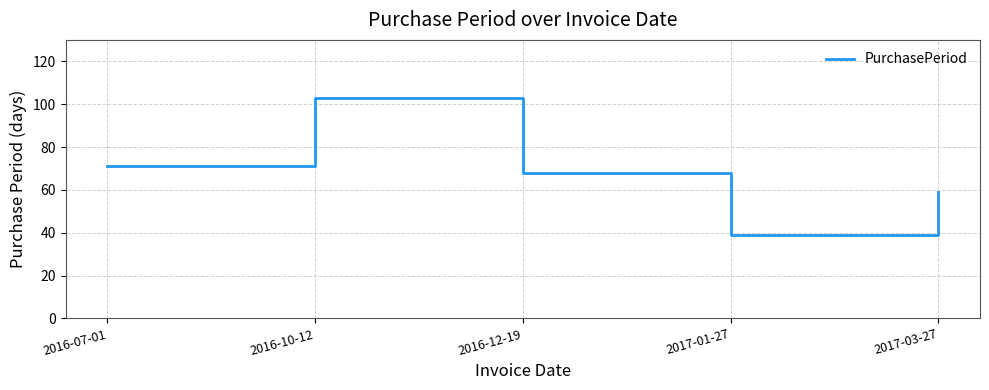

How many interior local valleys (lower than both neighbors) does the data have?

1